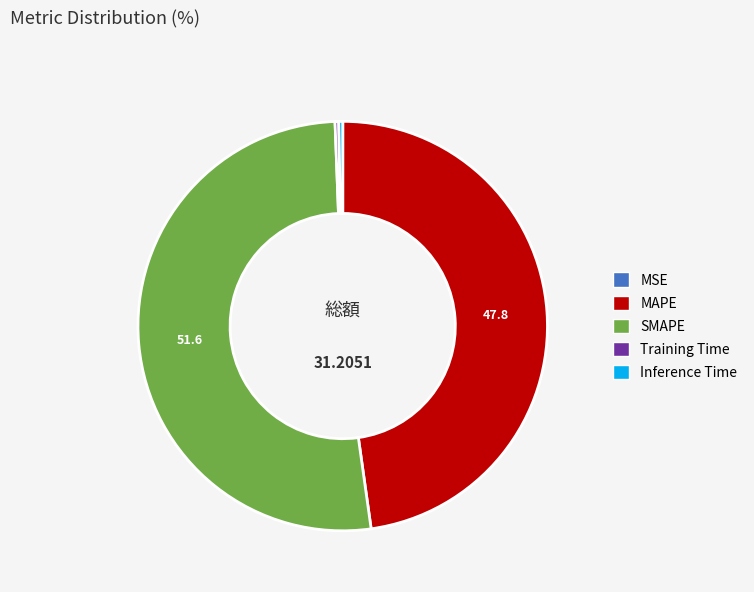

The SMAPE slice represents 44% of the pie. True or false?

False